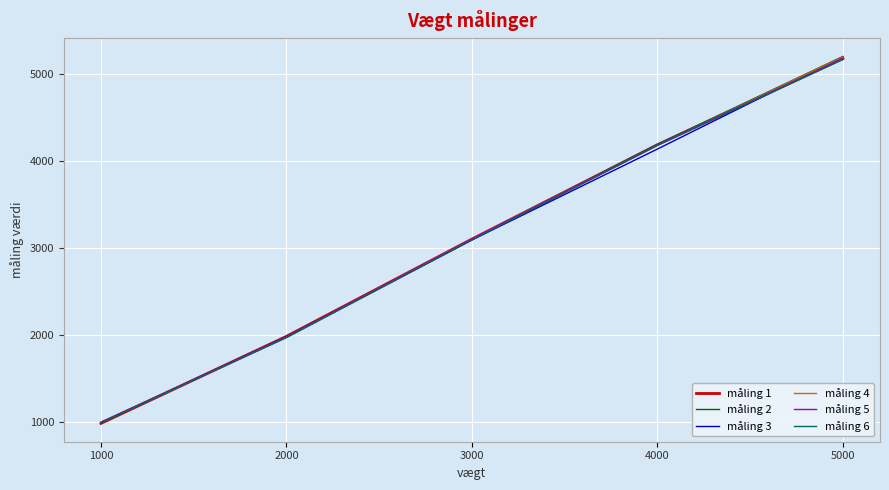

True or false: måling 4 has more than 2 points higher than both neighbors.

False